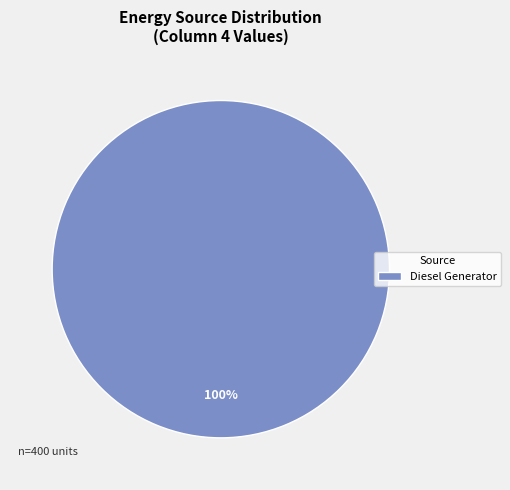

Rank the categories by value from highest to lowest.

Diesel Generator